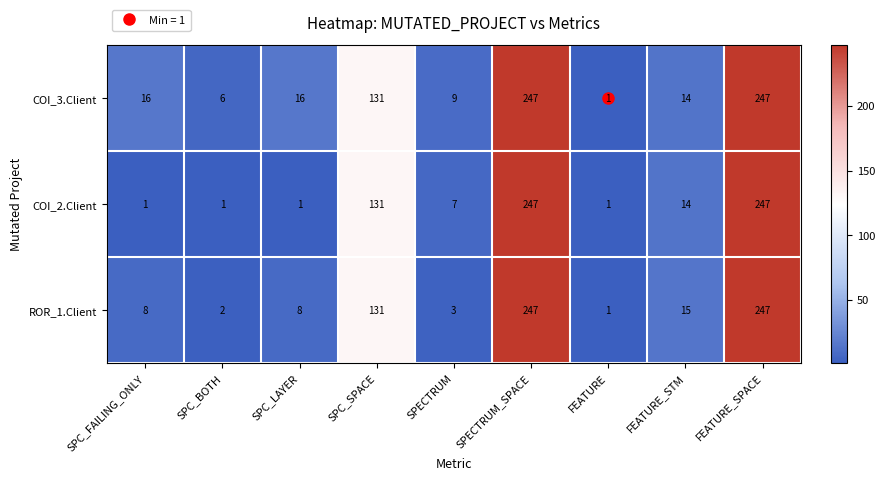

List the series in order of their overall mean, highest first.

COI_3.Client, ROR_1.Client, COI_2.Client